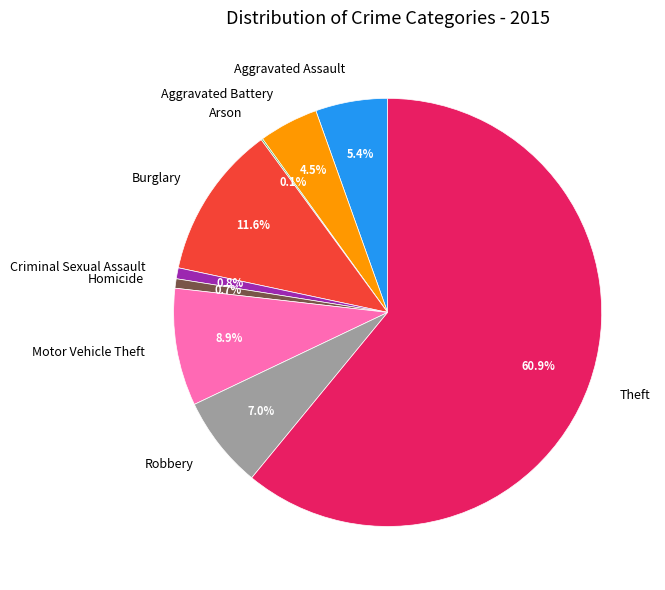

What is the ratio of the value at Theft to the value at Homicide?

85.8